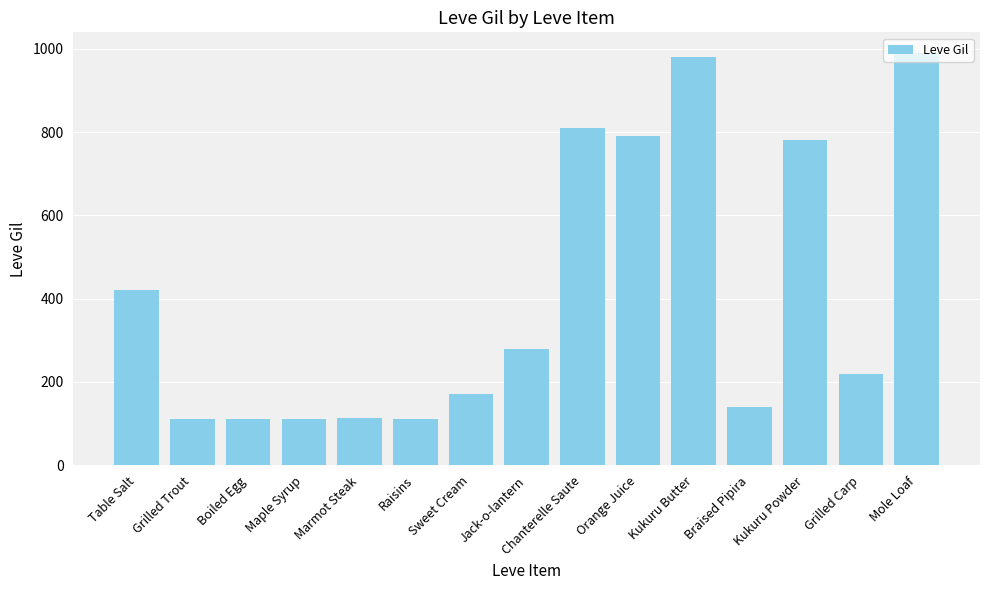

What is the difference between the second highest and minimum values?

868